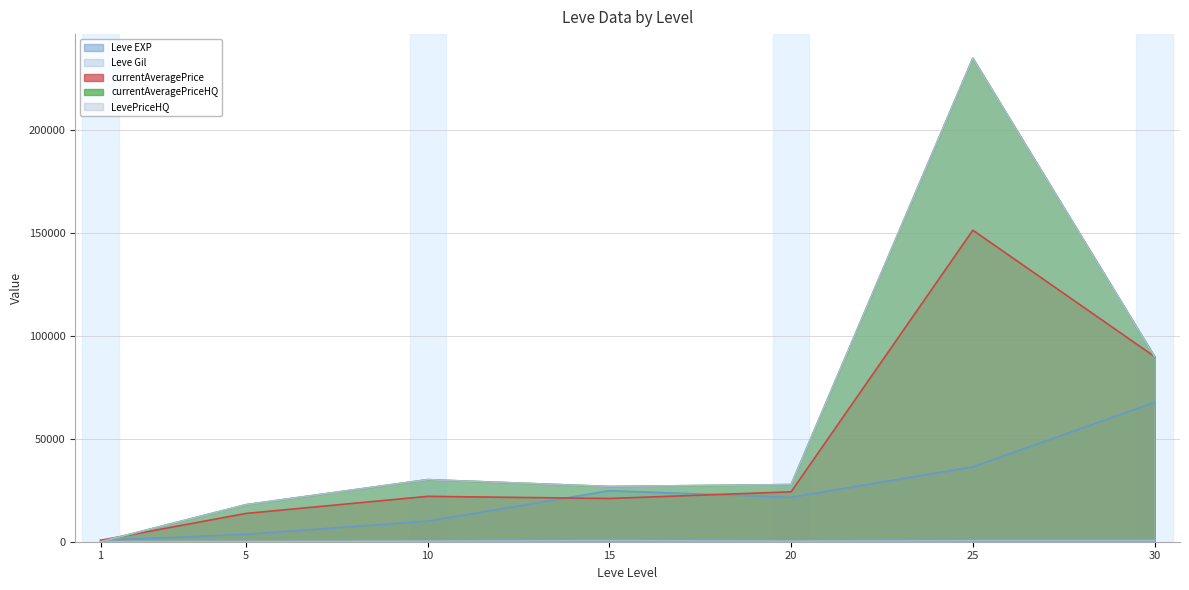

Is it true that LevePriceHQ equals 415460.9 at 25?

False